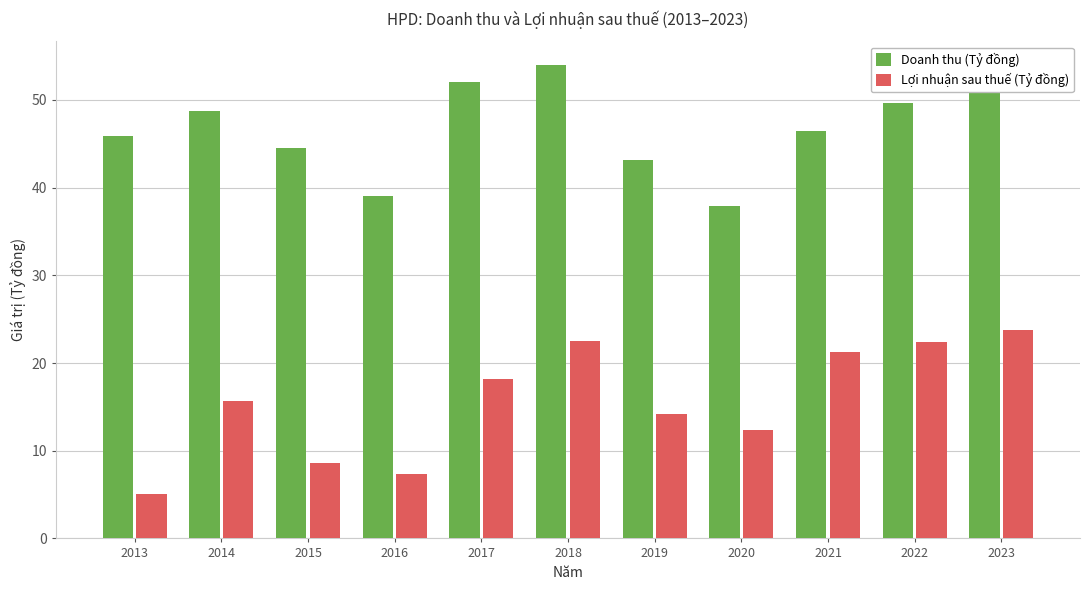

Is it true that Doanh thu (Tỷ đồng) equals 24.5 at 2021?

False